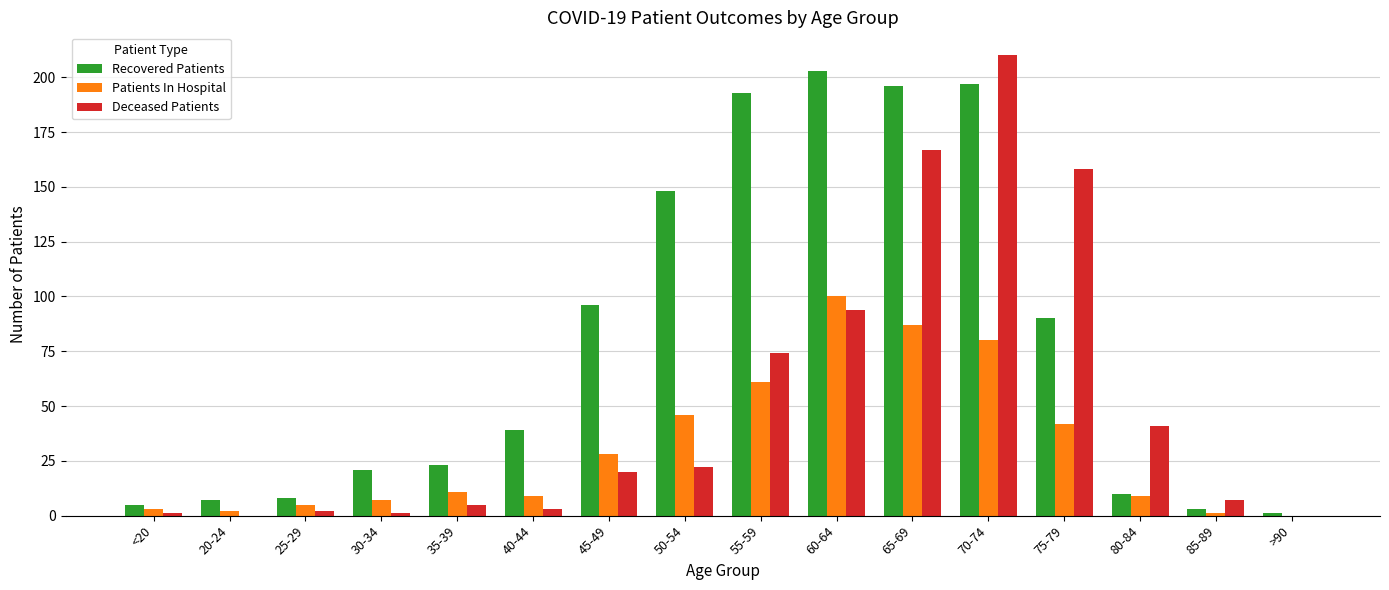

Which label corresponds to the largest value in the chart?

70-74